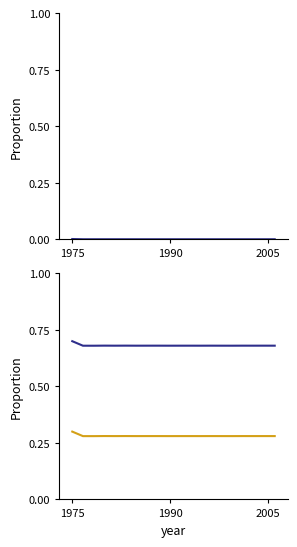

The geocd series shows 1.0 at 11. True or false?

False